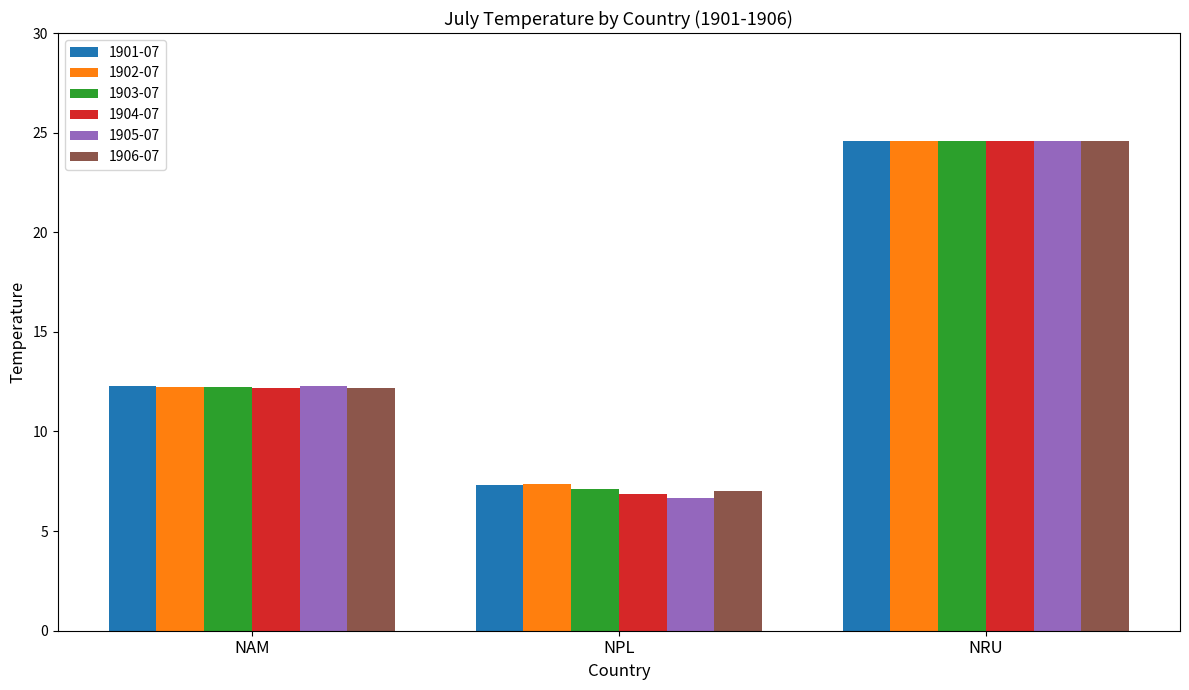

Which category has the lowest value in the 1904-07 series?

NPL